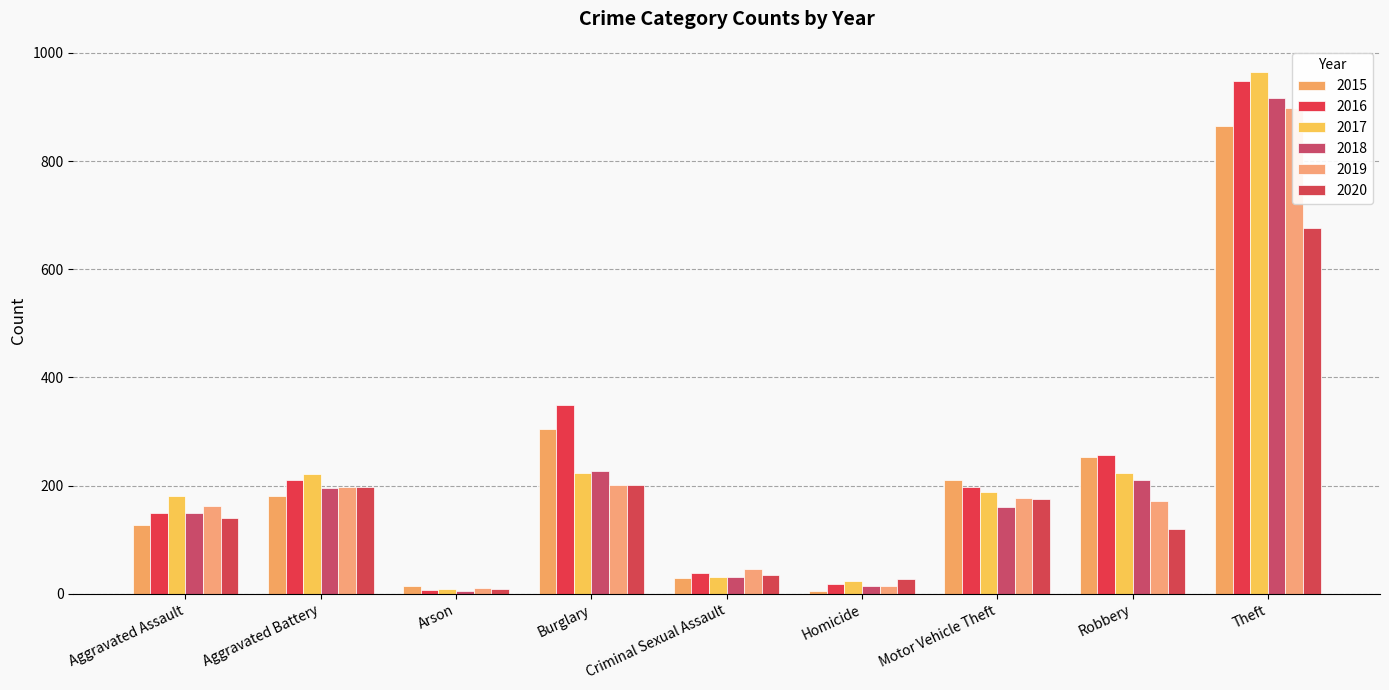

Which series has the widest spread of values?

2017